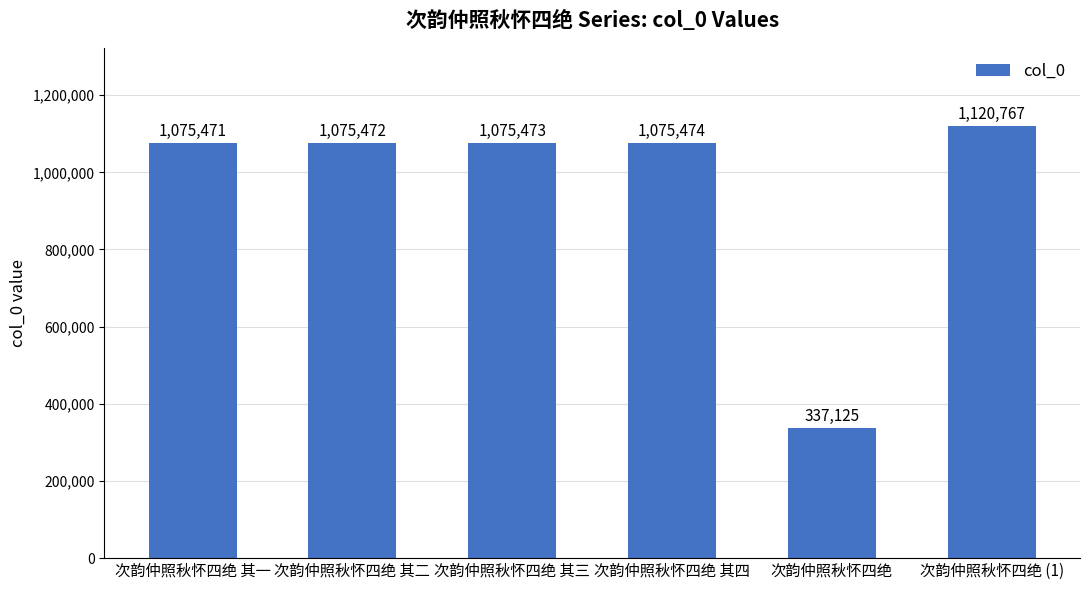

The chart shows a value of 279943 at 次韵仲照秋怀四绝 其四. True or false?

False